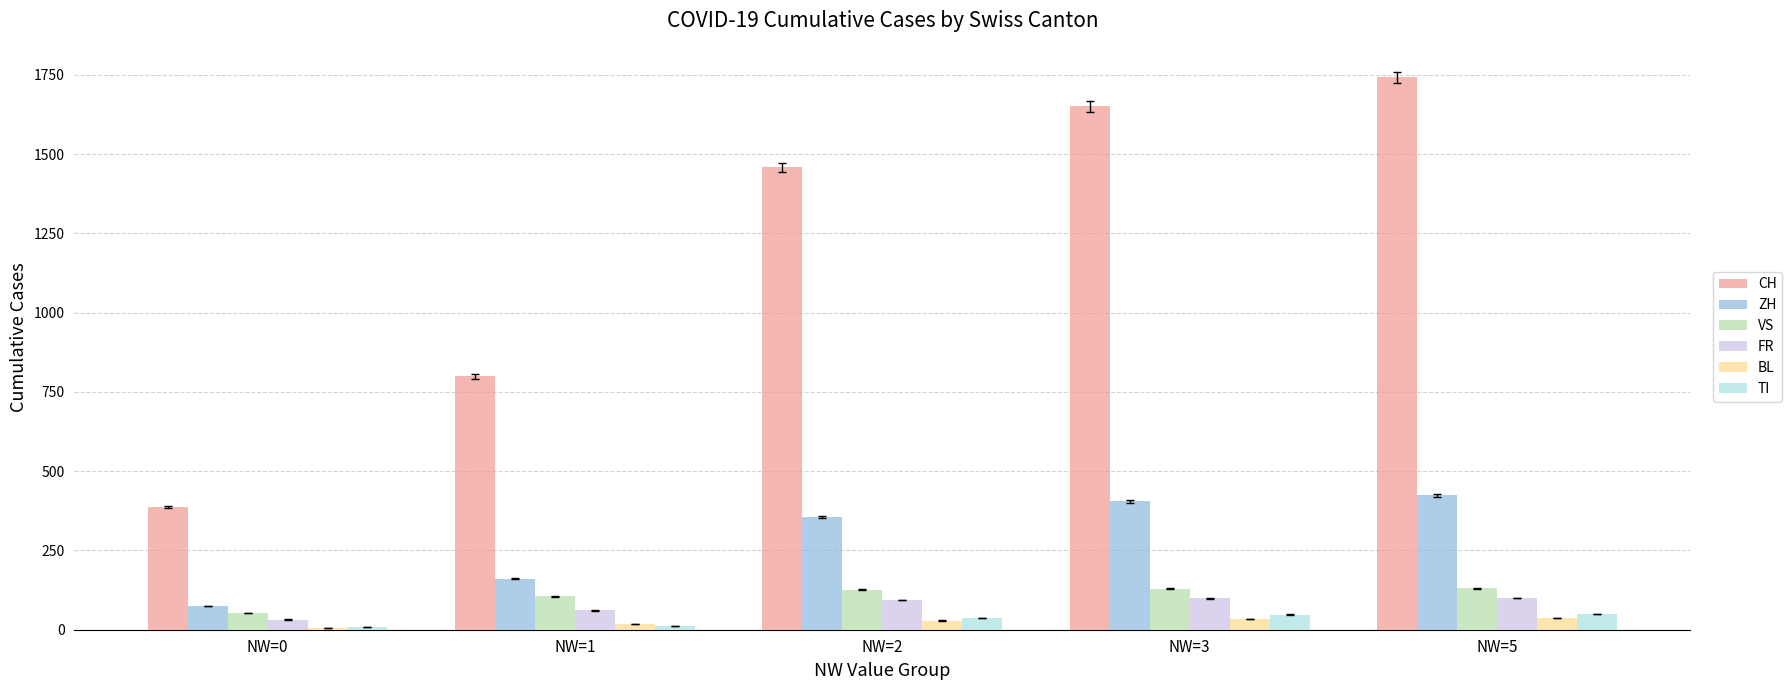

What is the value of the CH bar at the 4th from the left?

1651